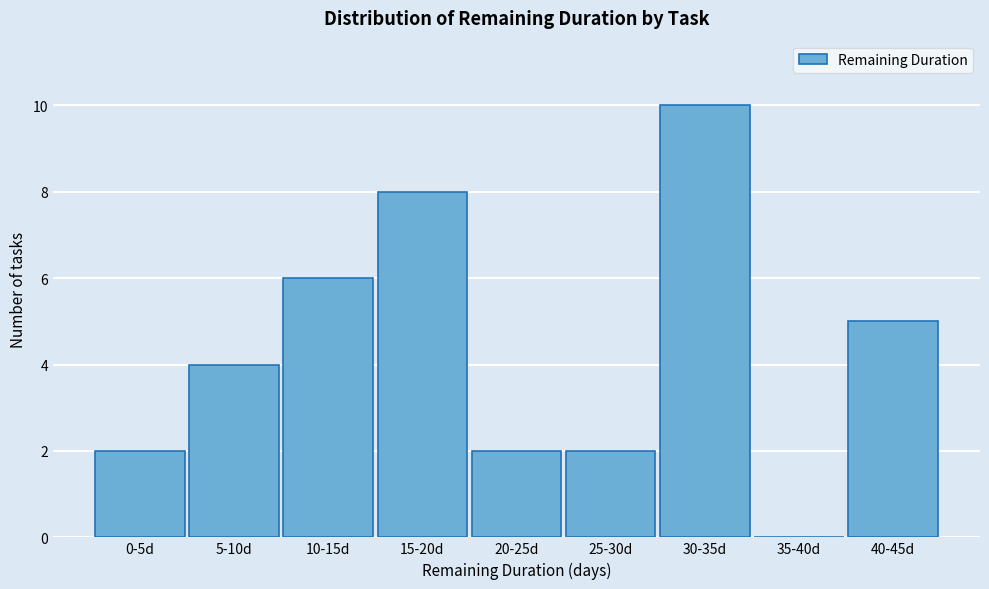

Reading left to right, list all the values displayed in this chart.

0-5d=2	5-10d=4	10-15d=6	15-20d=8	20-25d=2	25-30d=2	30-35d=10	35-40d=0	40-45d=5